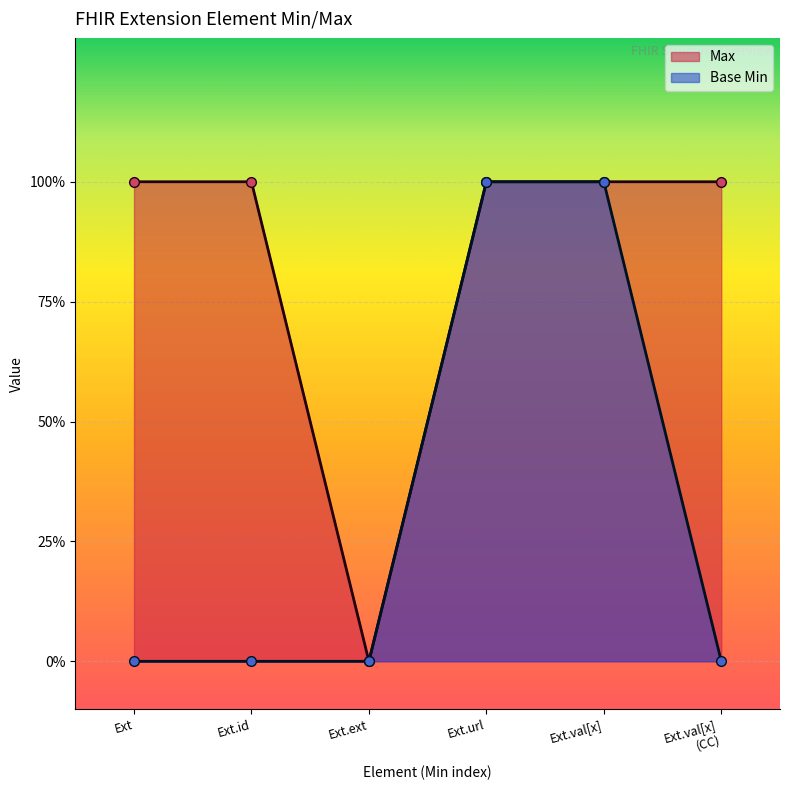

The Base Min series shows 0 at Ext. True or false?

True